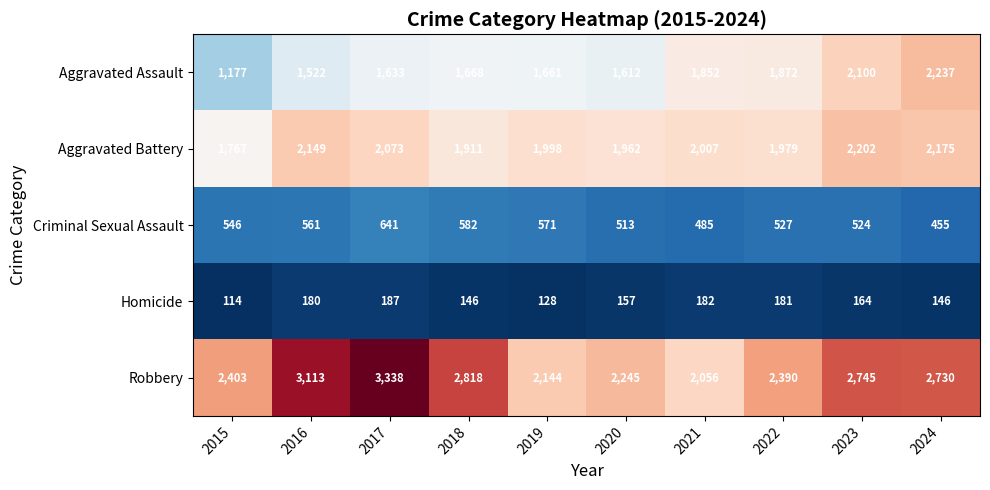

What is the spread (max minus min) of values at 2015?

2289